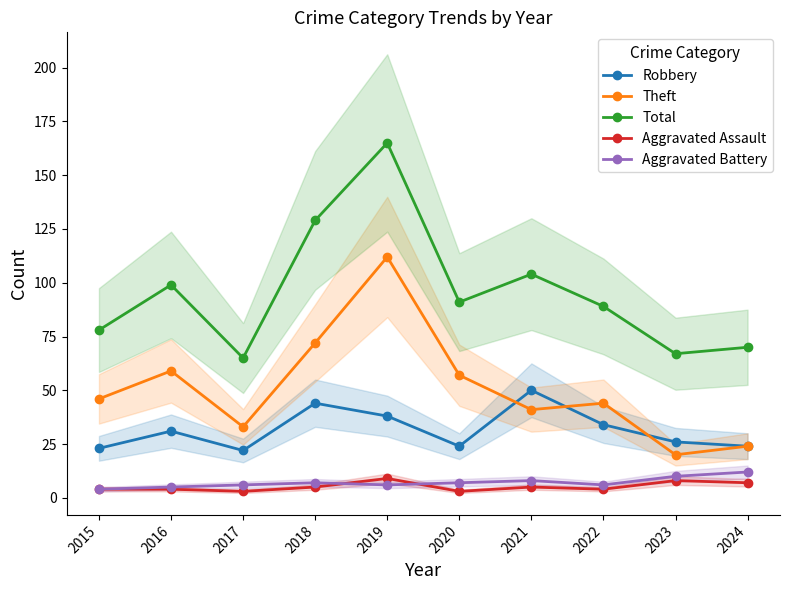

How many lines are shown in the chart?

5